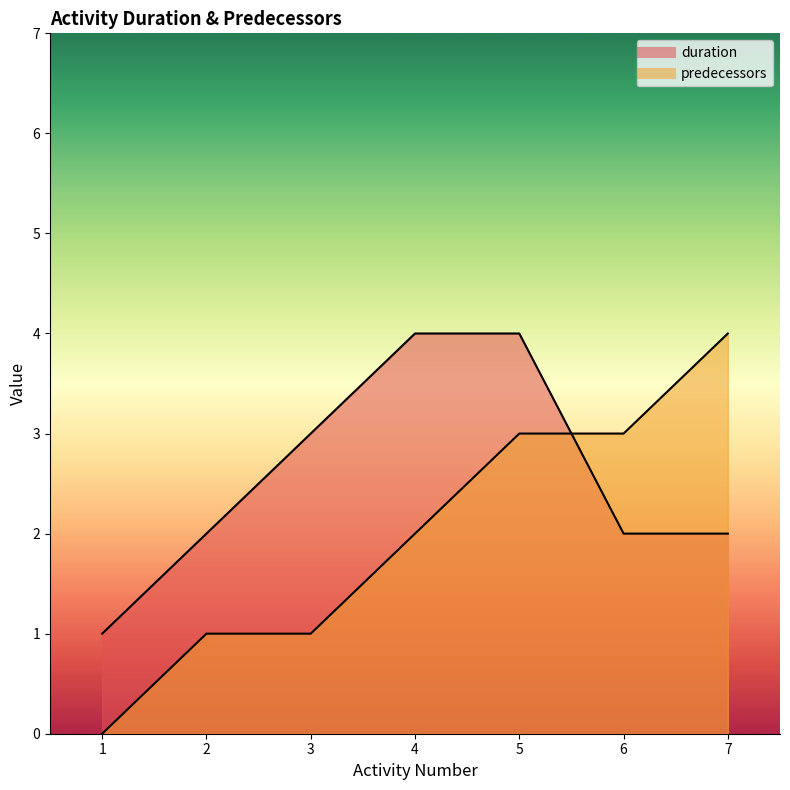

How many categories are shown in the chart?

7